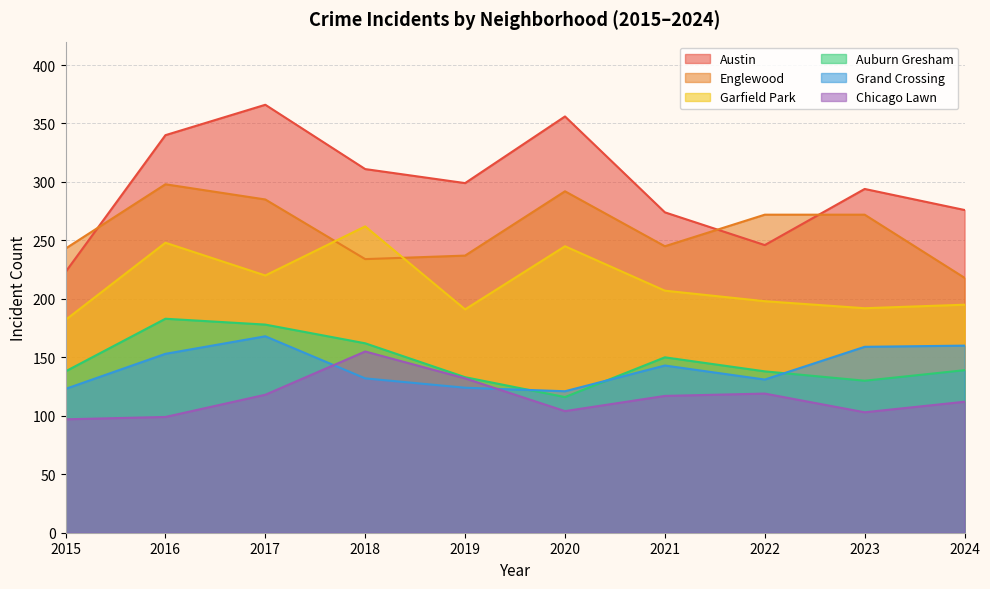

True or false: Chicago Lawn has a value of 132 at 2019.

True